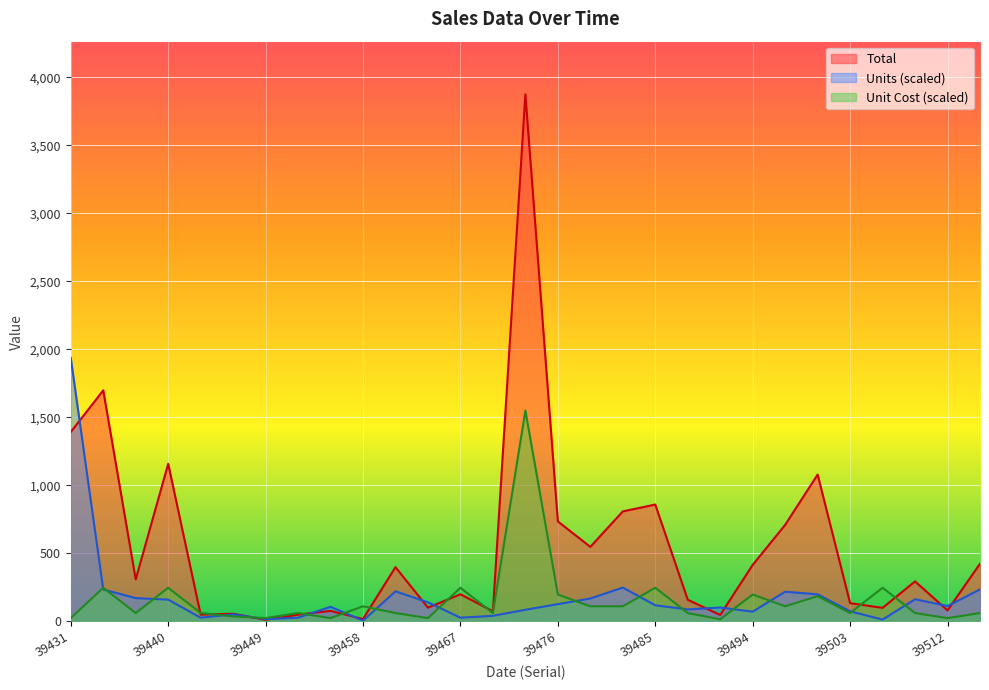

How many series are shown in this chart?

3